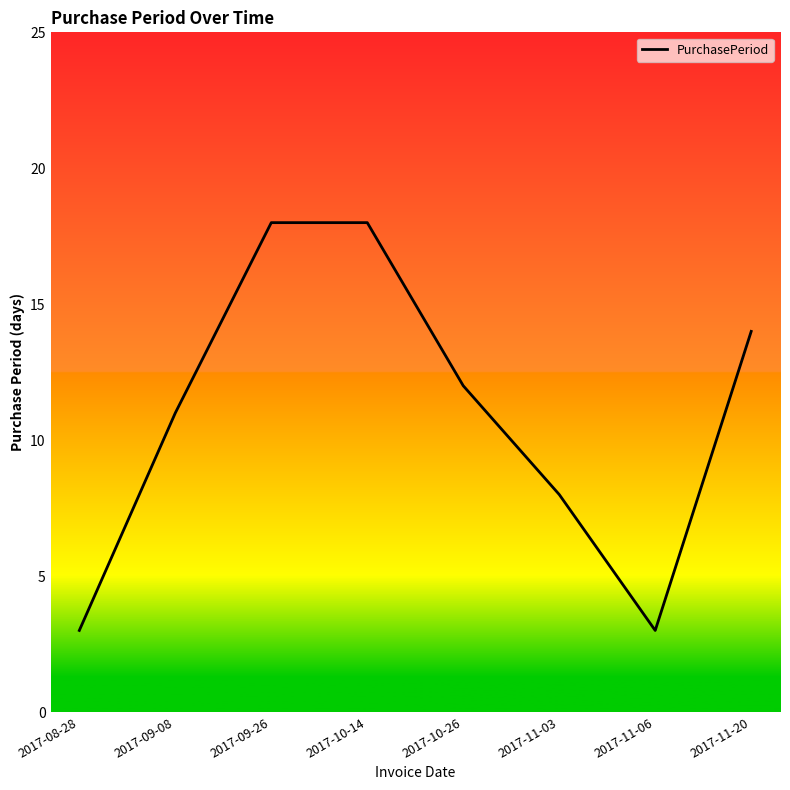

How many series are shown in this chart?

1